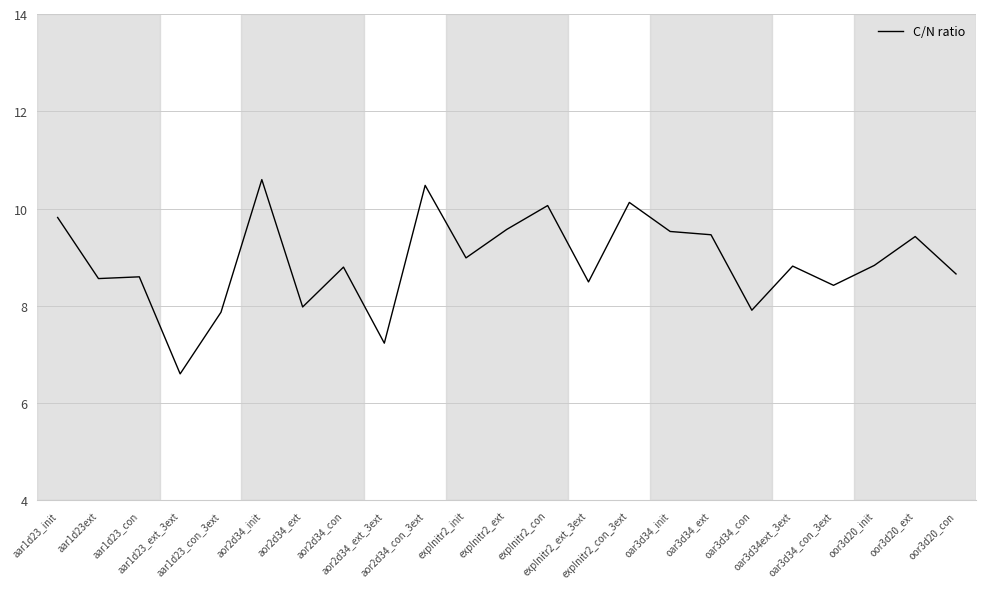

What is the smallest value displayed?

6.6